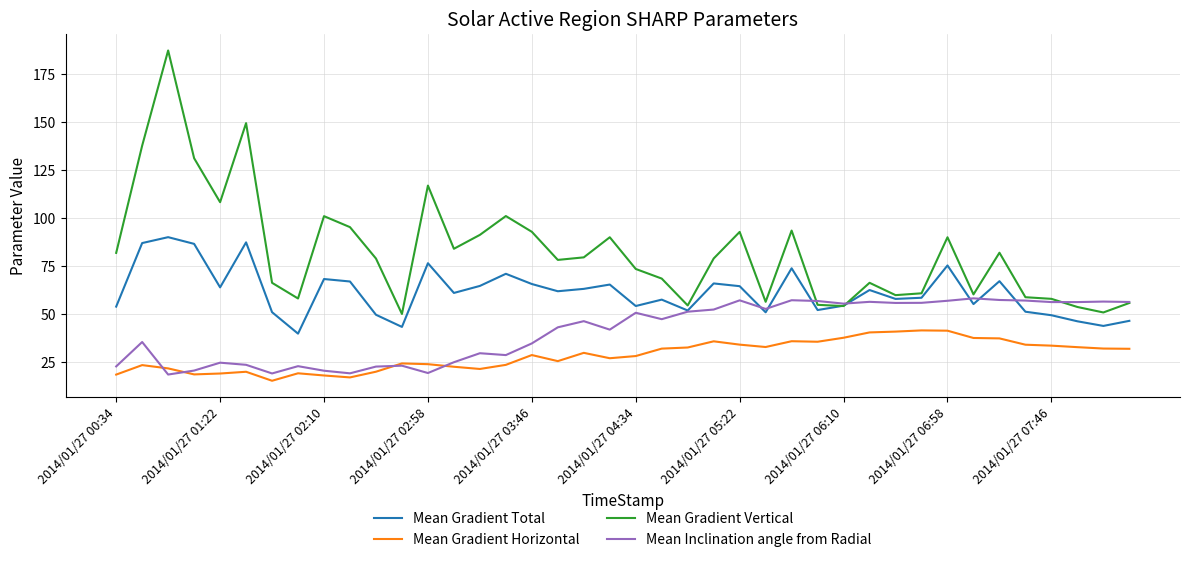

What is the minimum value for Mean Gradient Horizontal?

15.2